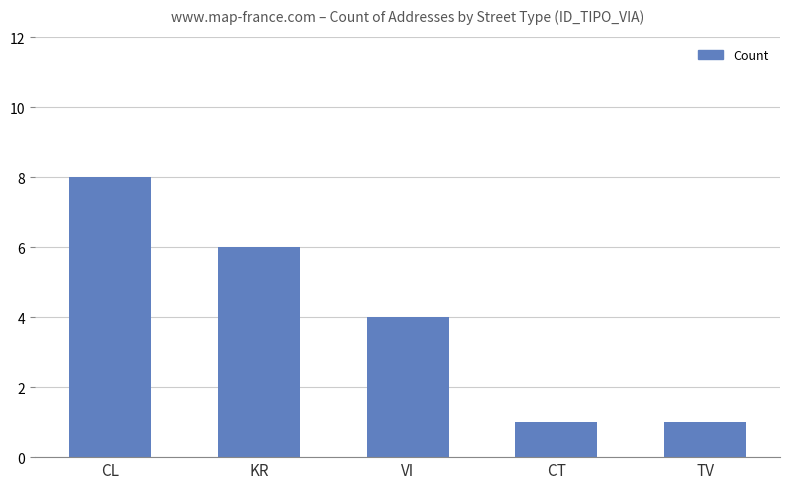

What is the change in value from CL to KR?

-2